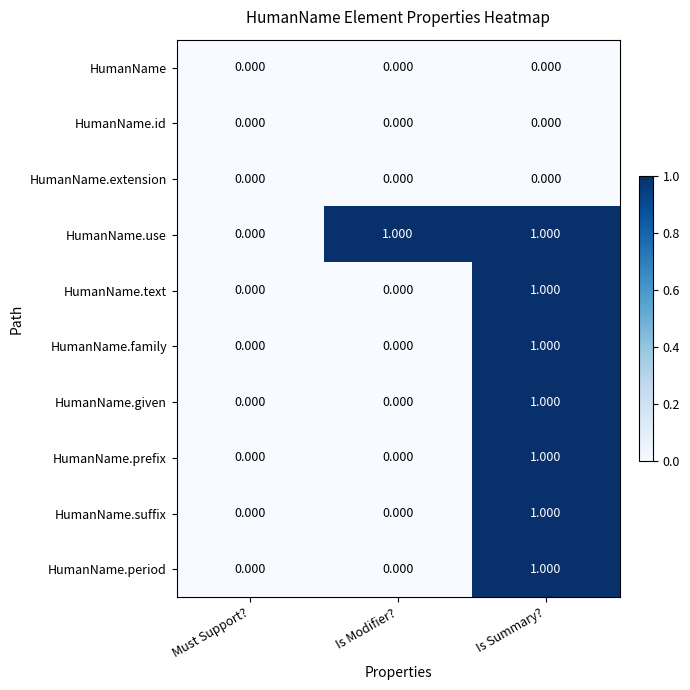

At which category is the sum across all series the highest?

Is Summary?